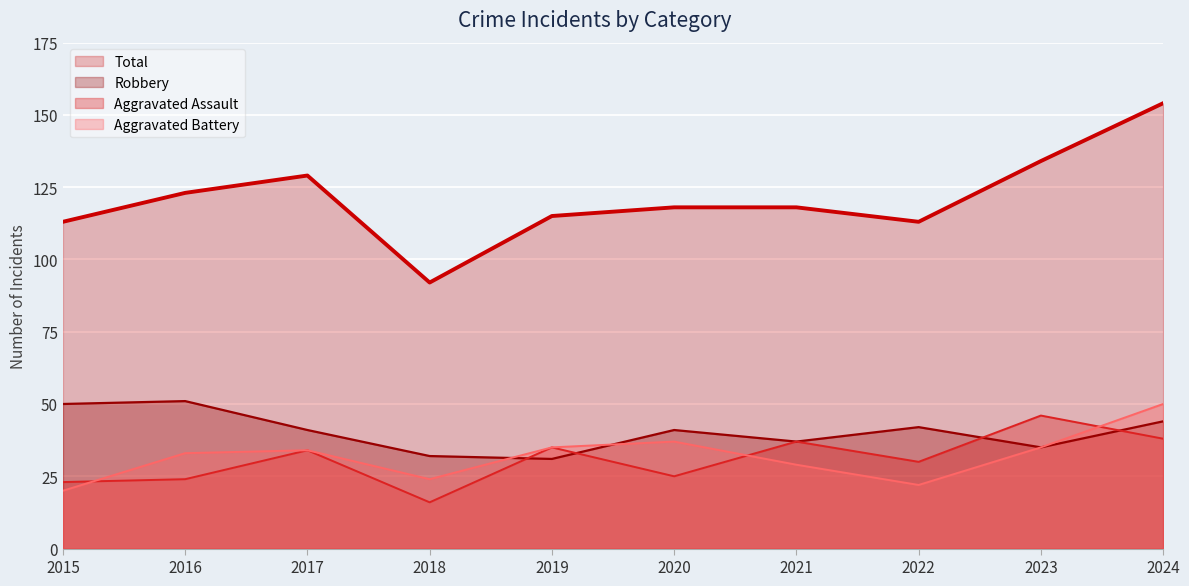

How many data points in Aggravated Assault are less than 34?

5